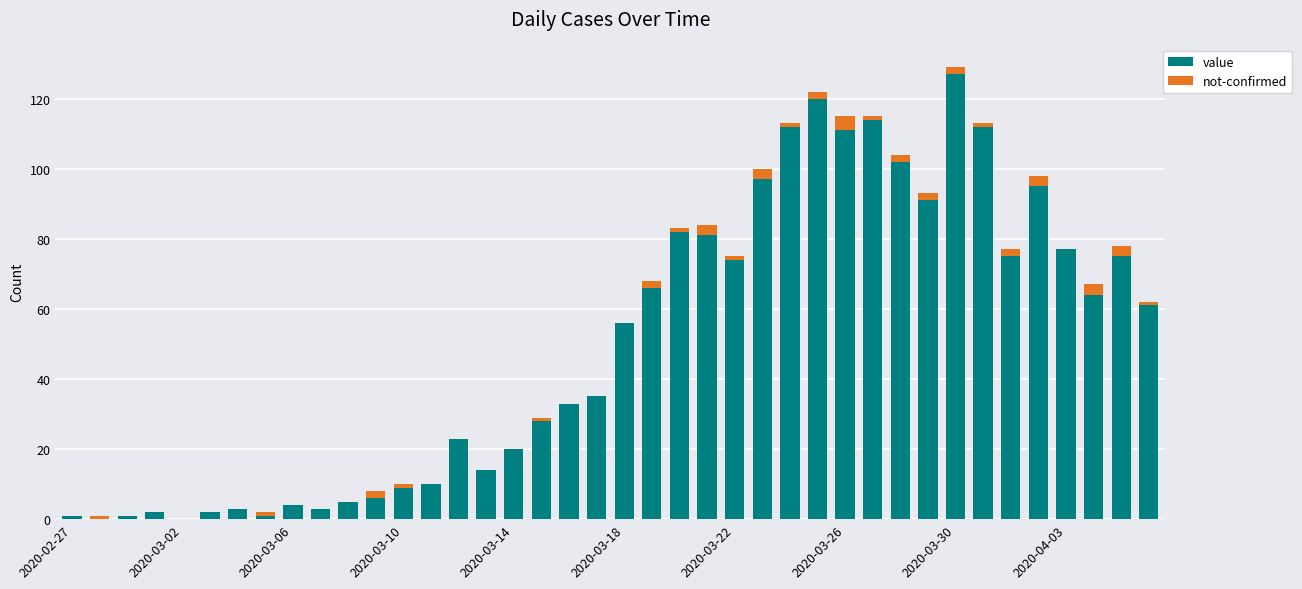

What is the maximum value for value?

127